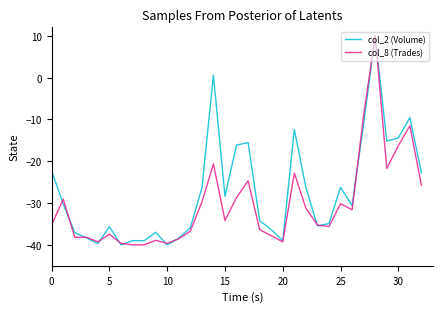

Which series has the largest total across all categories?

col_2 (Volume)